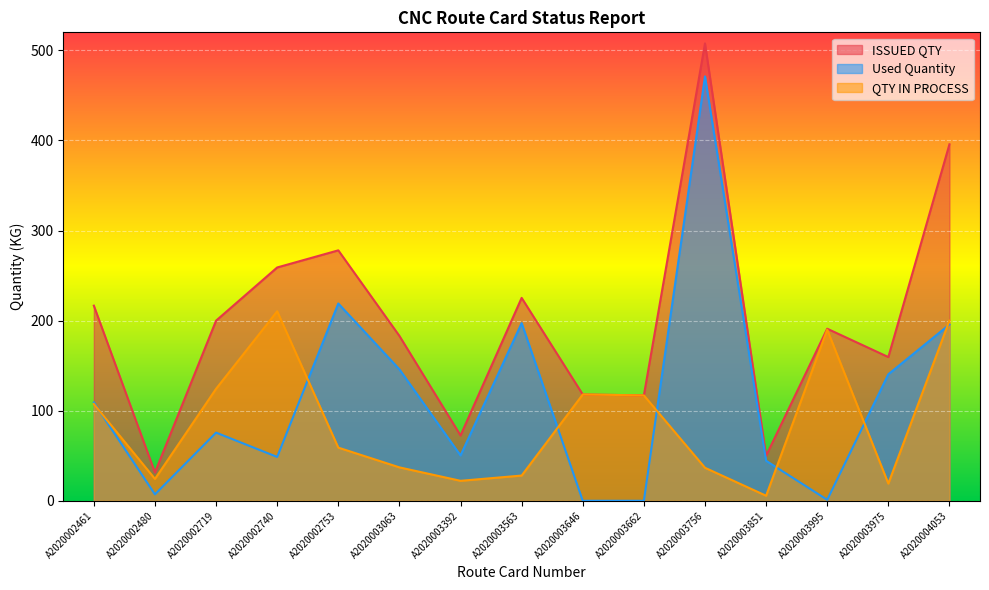

At which label is Used Quantity closest to 235?

A2020002753